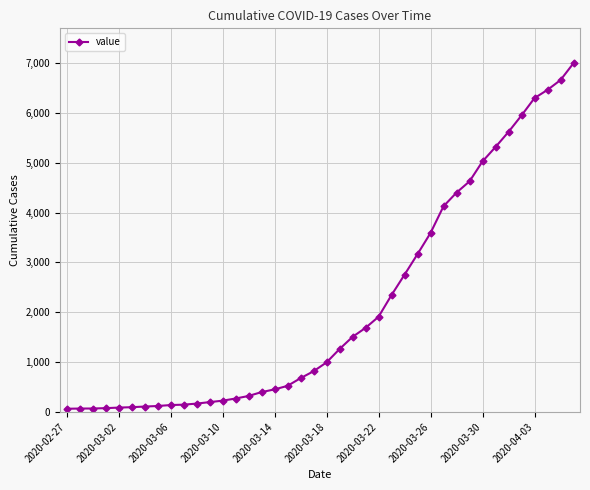

What is the greatest value displayed?

6995